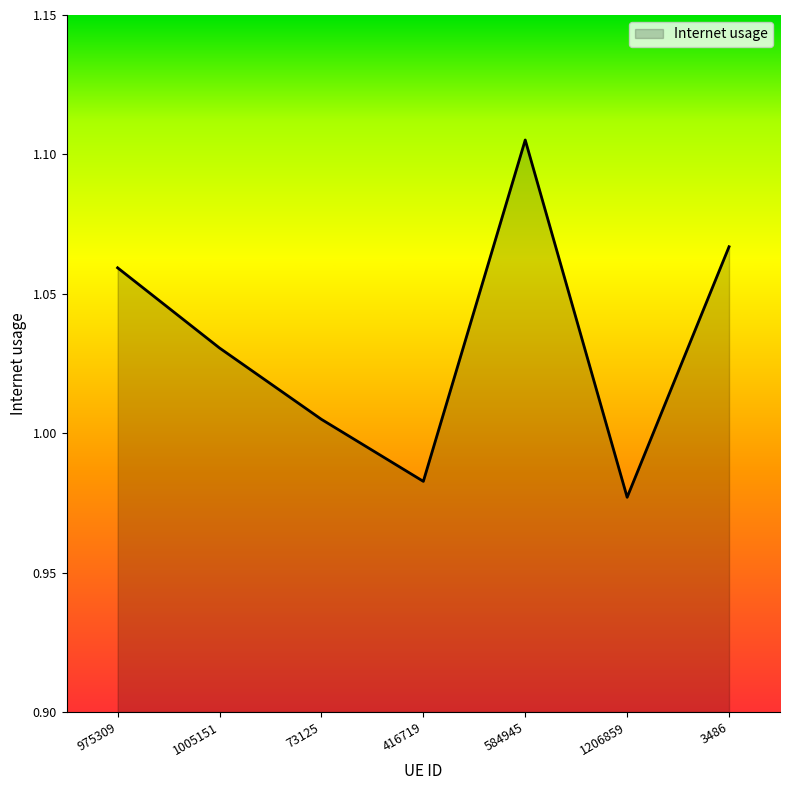

What position from the right is 73125?

5